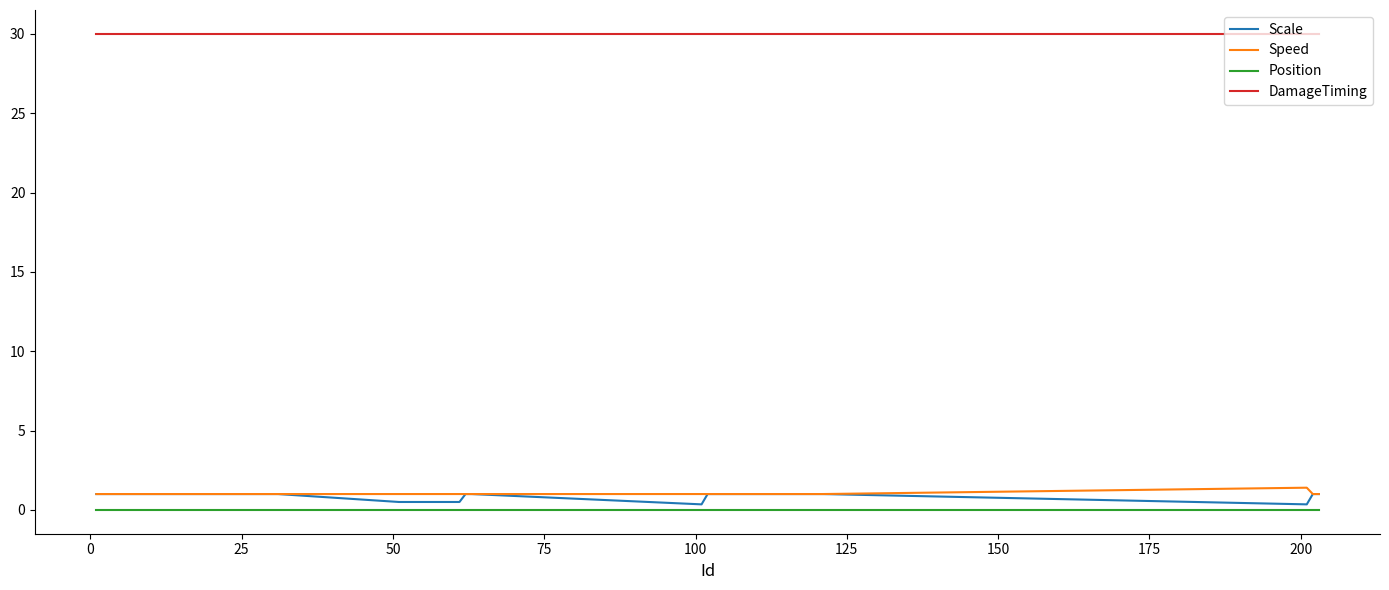

True or false: Speed and Position cross at least once.

False